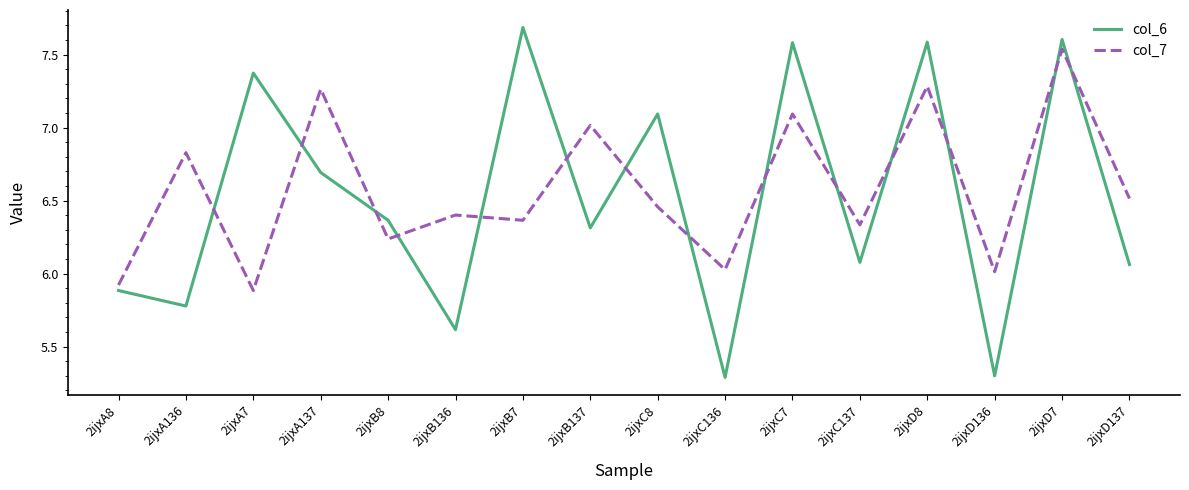

Where do col_6 and col_7 first cross each other?

2ijxA136 and 2ijxA7